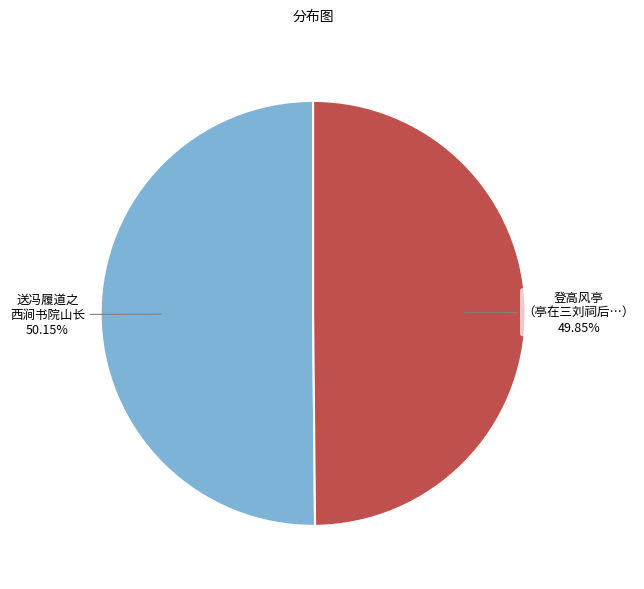

Is there any slice that represents more than half of the pie?

Yes